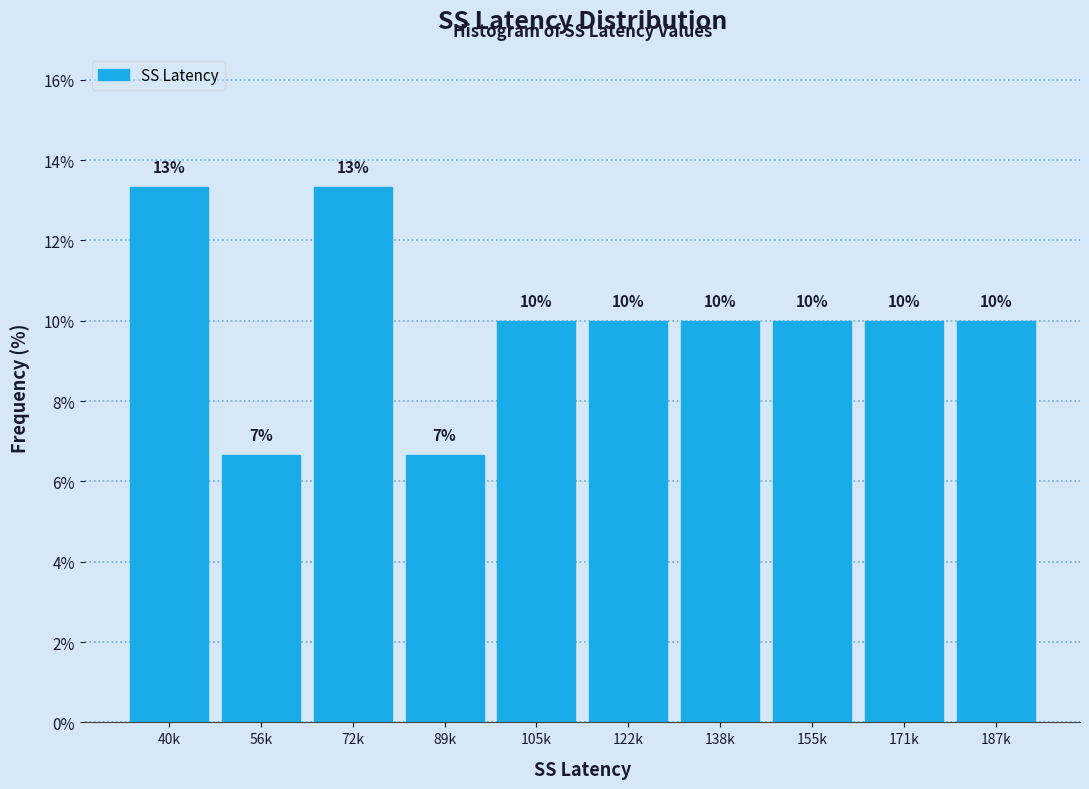

The chart shows a value of 10.0 at 171k. True or false?

True